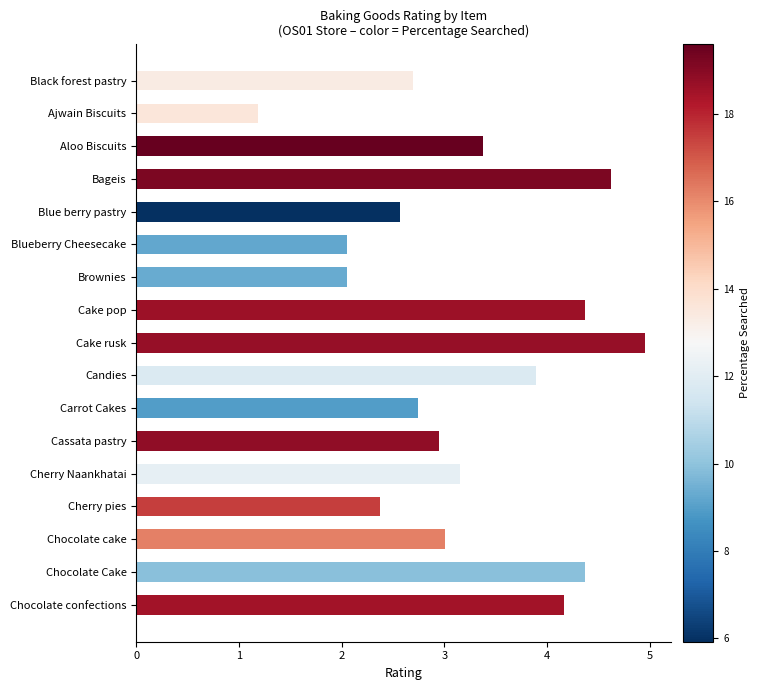

What is the sum of all values?

54.5